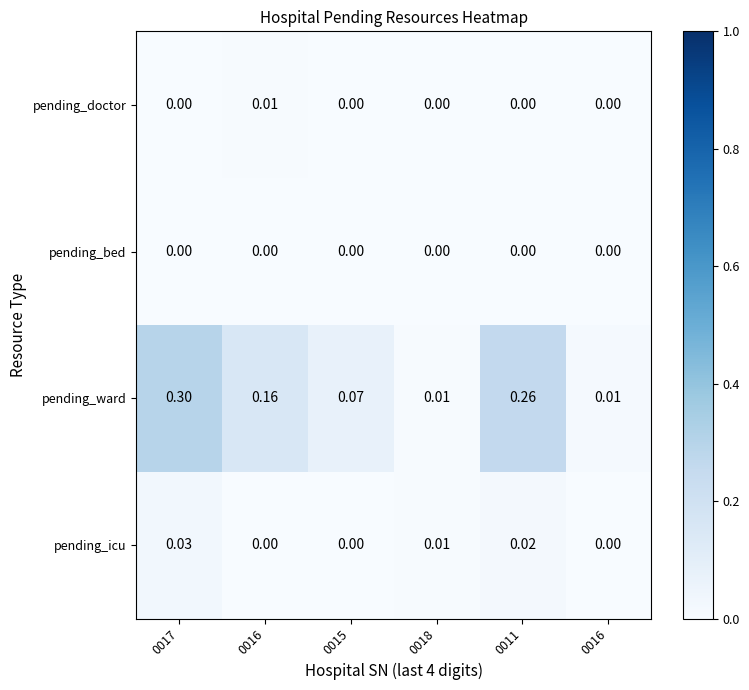

How many categories are shown in the chart?

6